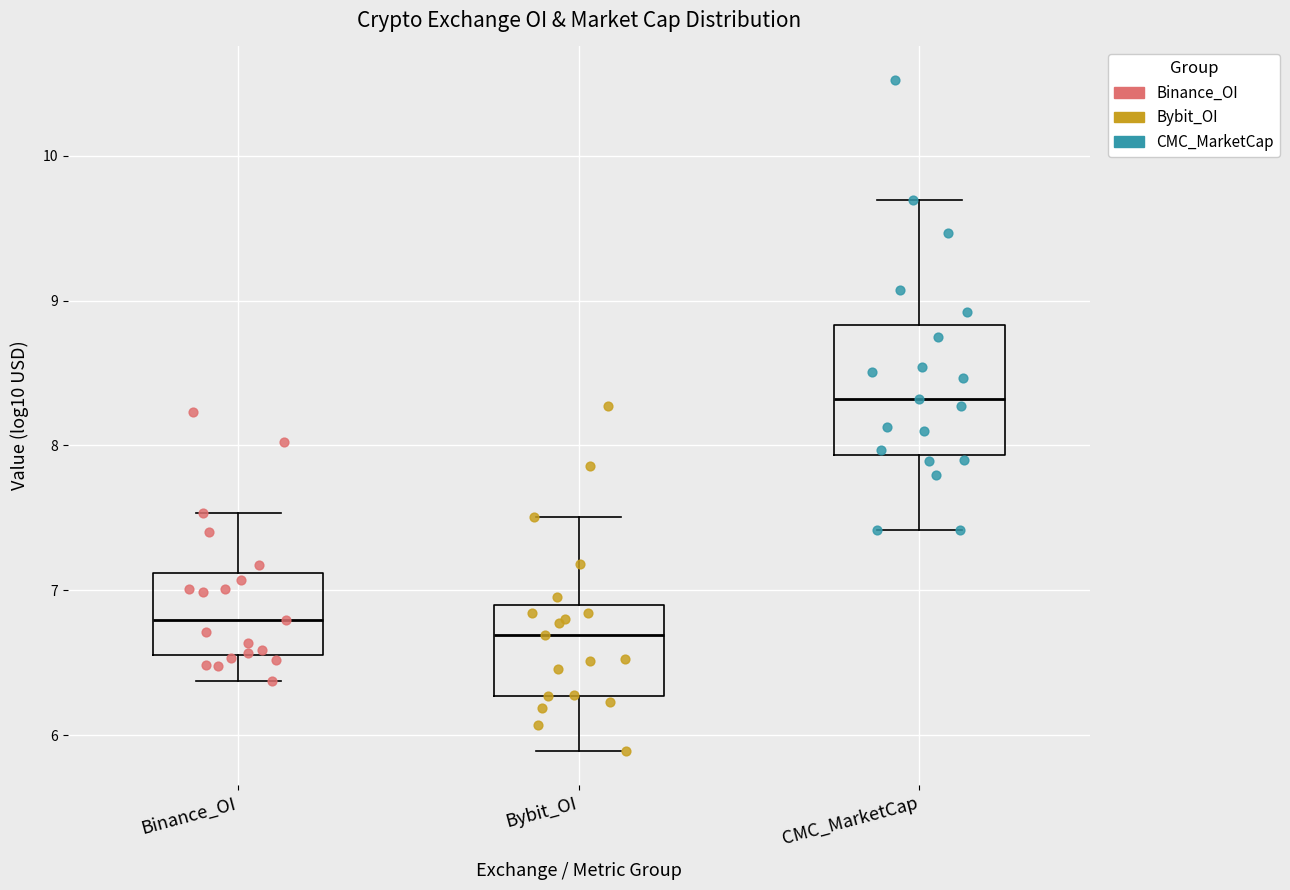

Reading left to right, transcribe this box plot: for each box, give where its median line is, the range the box spans, and where its two whiskers end, as read against the y-axis. The values are not printed on the chart, so give them approximately, as read against the axis.

Binance_OI: median 6.8, box 6.6 to 7.1, whiskers 6.4 to 7.5
Bybit_OI: median 6.7, box 6.3 to 6.9, whiskers 5.9 to 7.5
CMC_MarketCap: median 8.3, box 7.9 to 8.8, whiskers 7.4 to 9.7